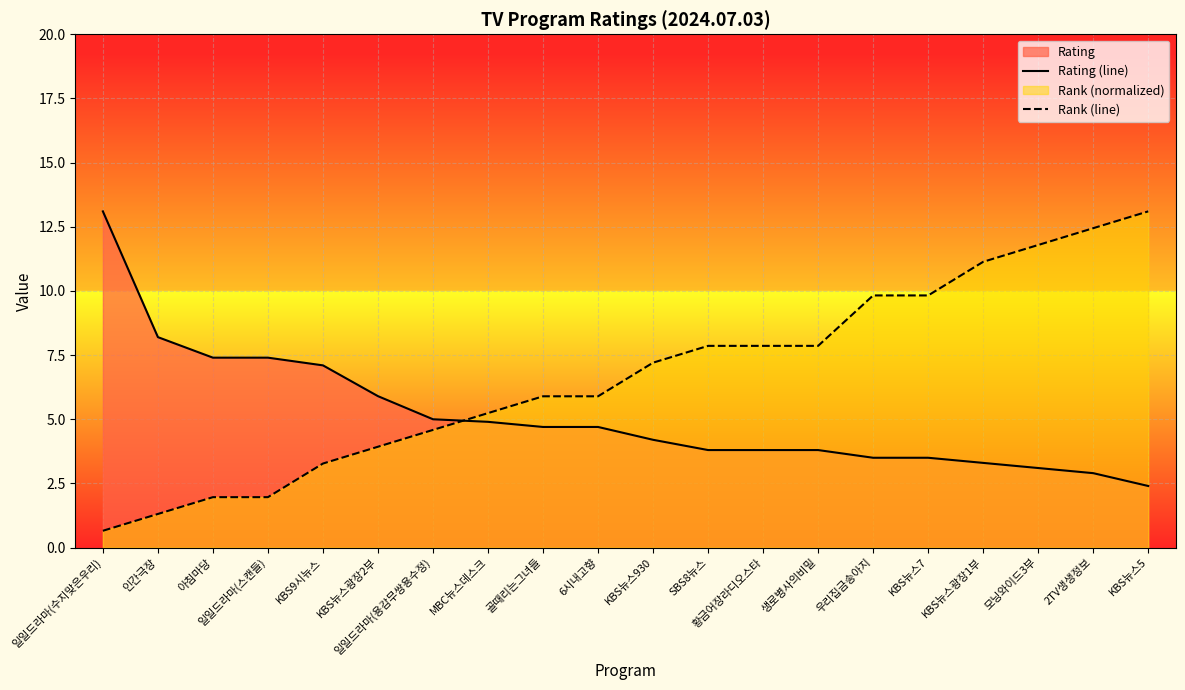

Between SBS8뉴스 and 일일드라마(스캔들), which is larger?

일일드라마(스캔들)